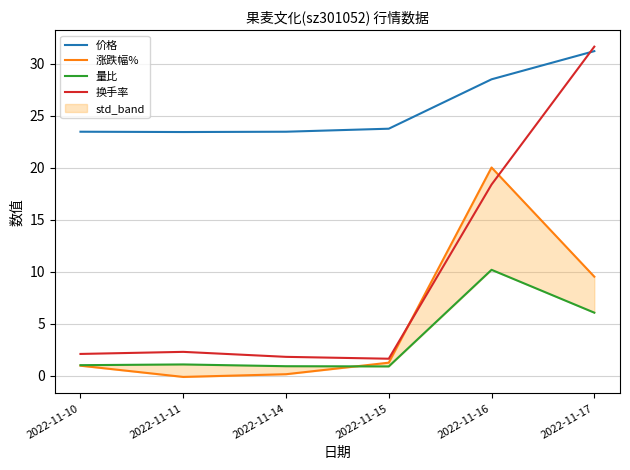

Which category has the lowest value across all series?

2022-11-11